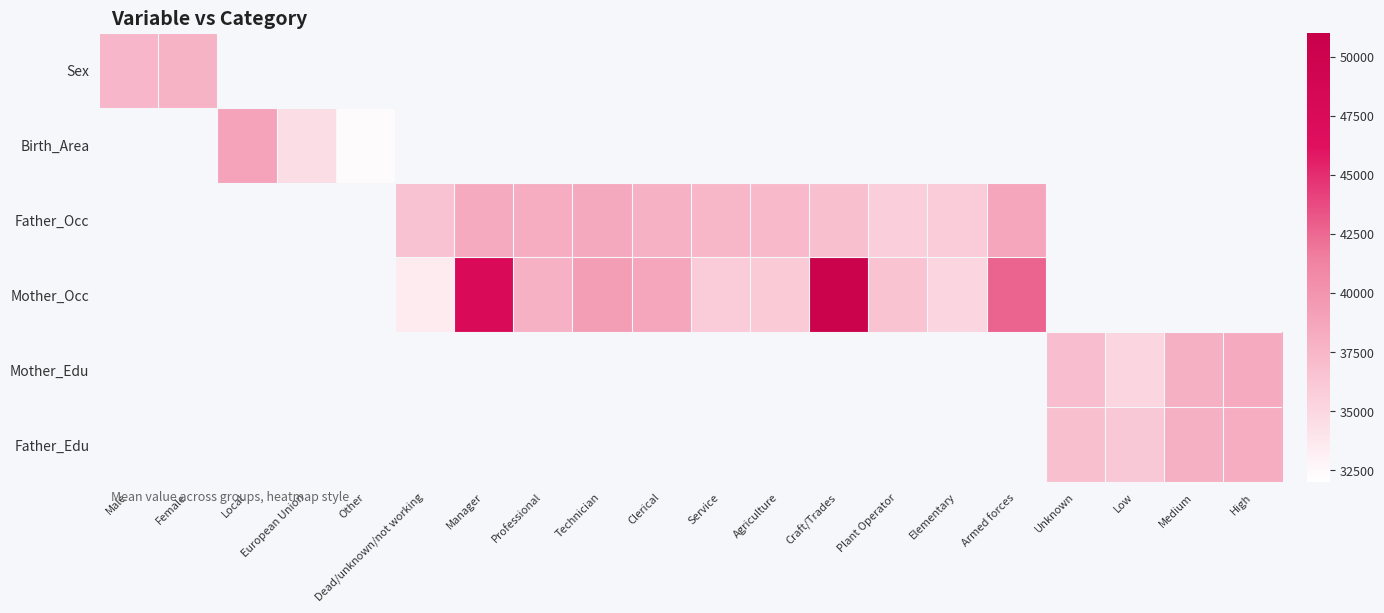

At how many categories does at least one series exceed 34239?

19